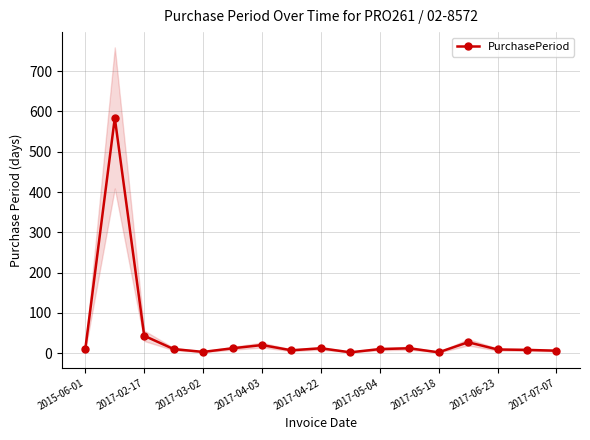

How many values are below 10?

7